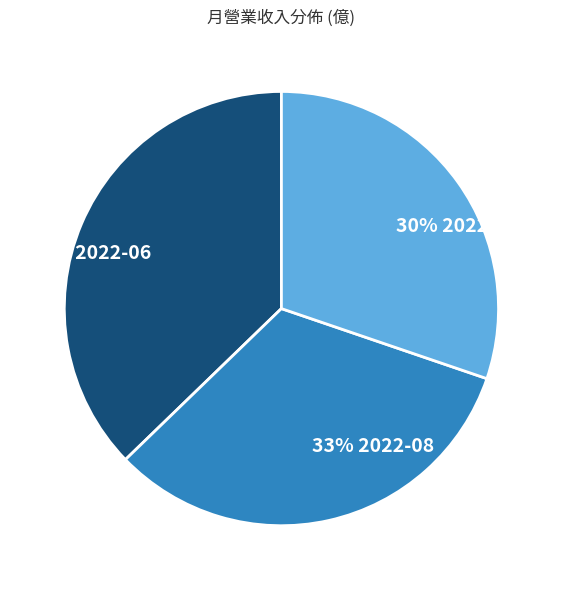

How many slices are in this pie chart?

3